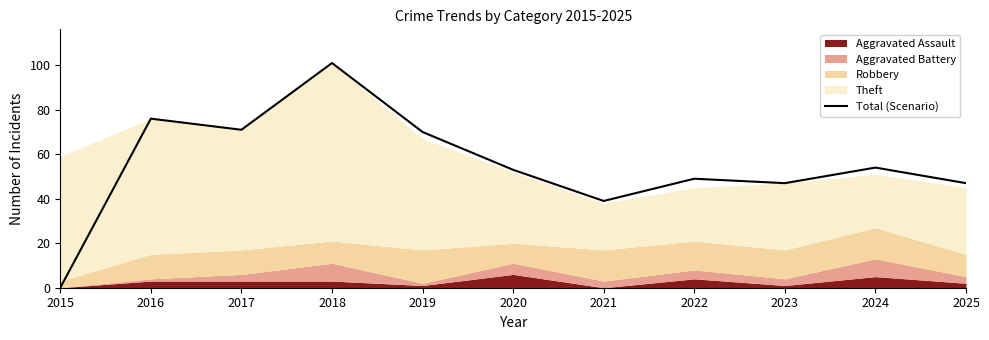

How many data points are less than 53?

5